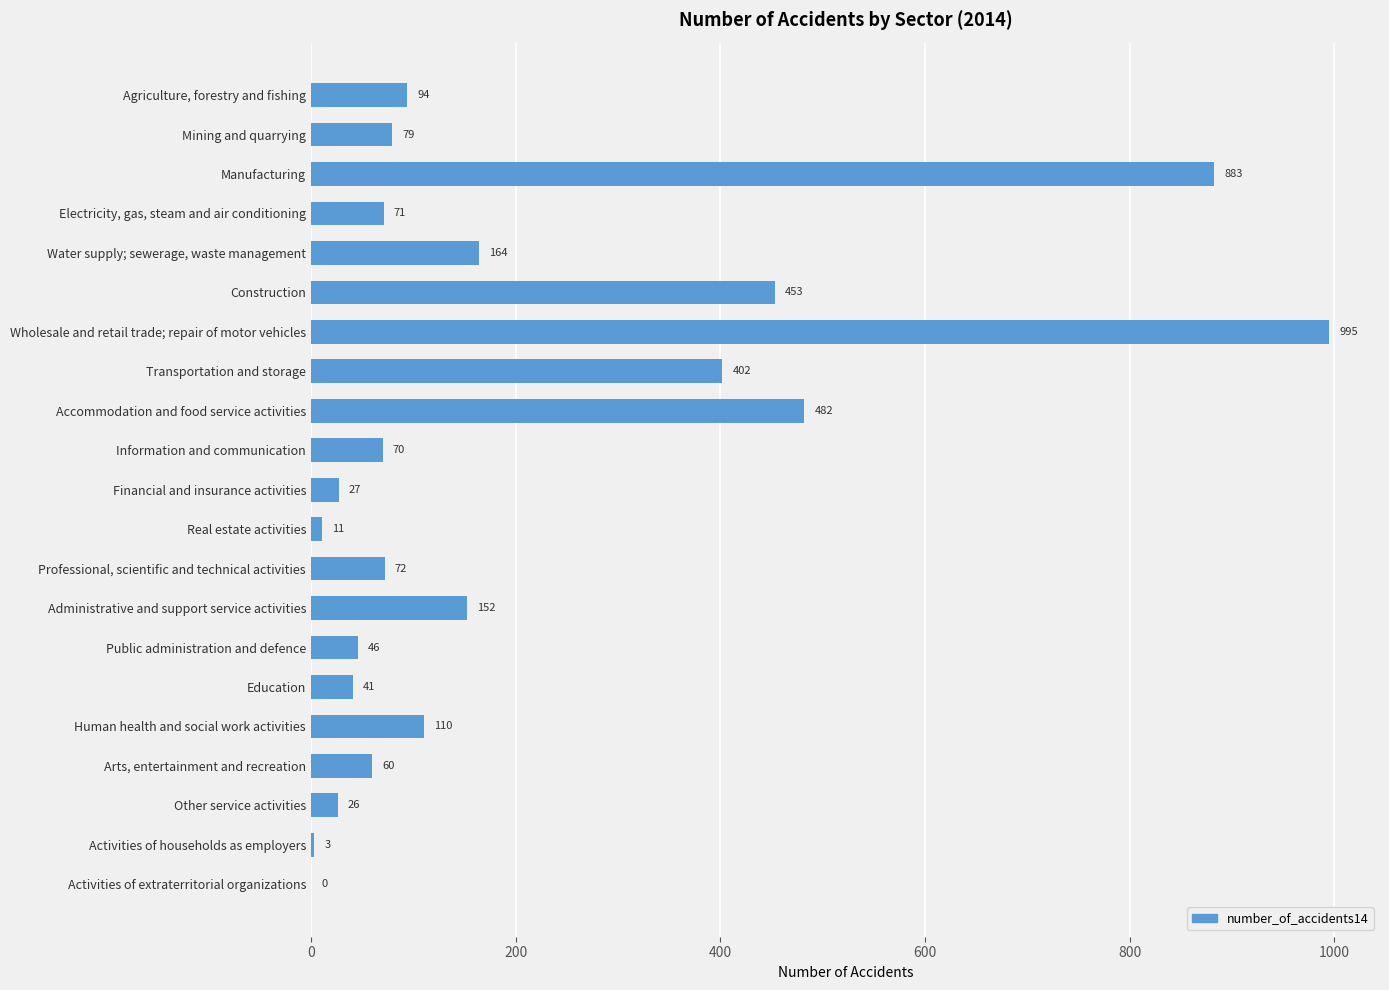

Reading top to bottom, list all the values displayed in this chart.

Agriculture, forestry and fishing=94	Mining and quarrying=79	Manufacturing=883	Electricity, gas, steam and air conditioning=71	Water supply; sewerage, waste management=164	Construction=453	Wholesale and retail trade; repair of motor vehicles=995	Transportation and storage=402	Accommodation and food service activities=482	Information and communication=70	Financial and insurance activities=27	Real estate activities=11	Professional, scientific and technical activities=72	Administrative and support service activities=152	Public administration and defence=46	Education=41	Human health and social work activities=110	Arts, entertainment and recreation=60	Other service activities=26	Activities of households as employers=3	Activities of extraterritorial organizations=0